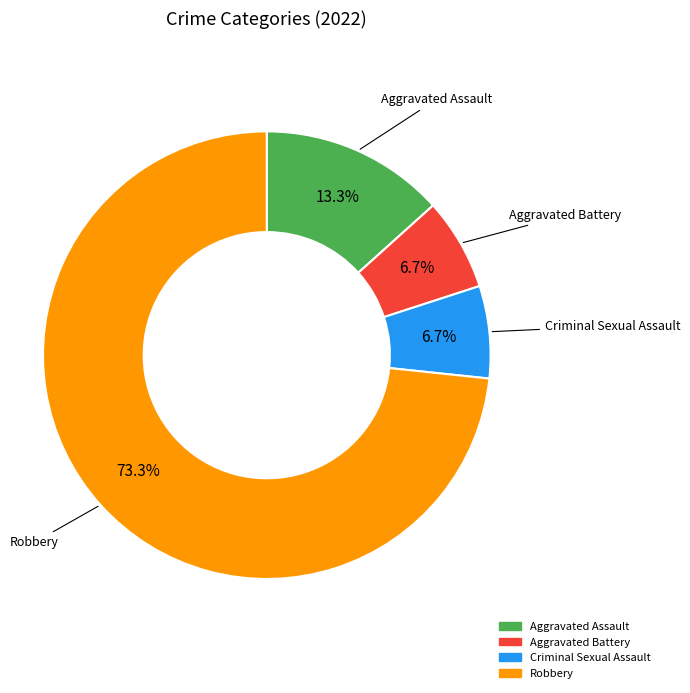

What is the total percentage of Aggravated Battery and Aggravated Assault?

20.0%